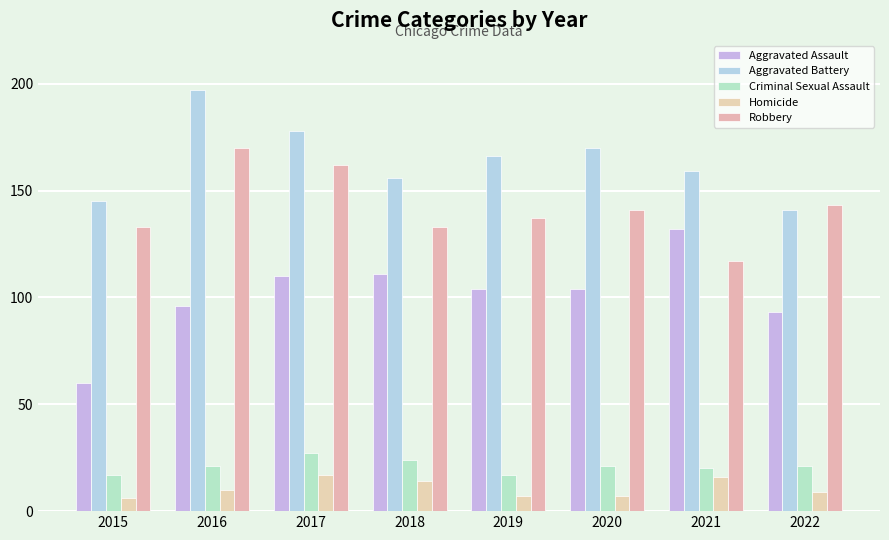

What is the value of the Homicide bar at the 2nd from the left?

10